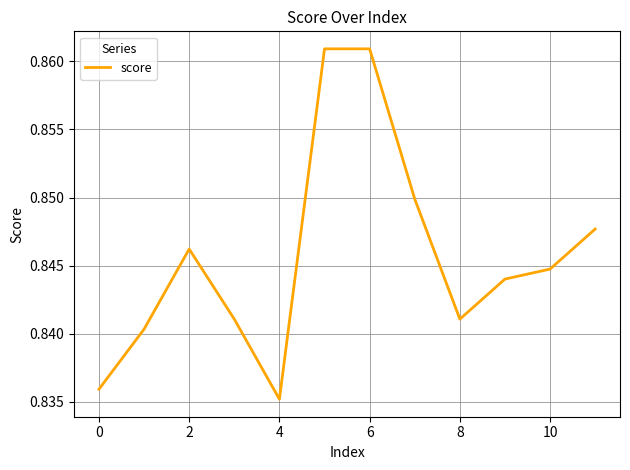

Is this an area chart (filled region under the line)?

No